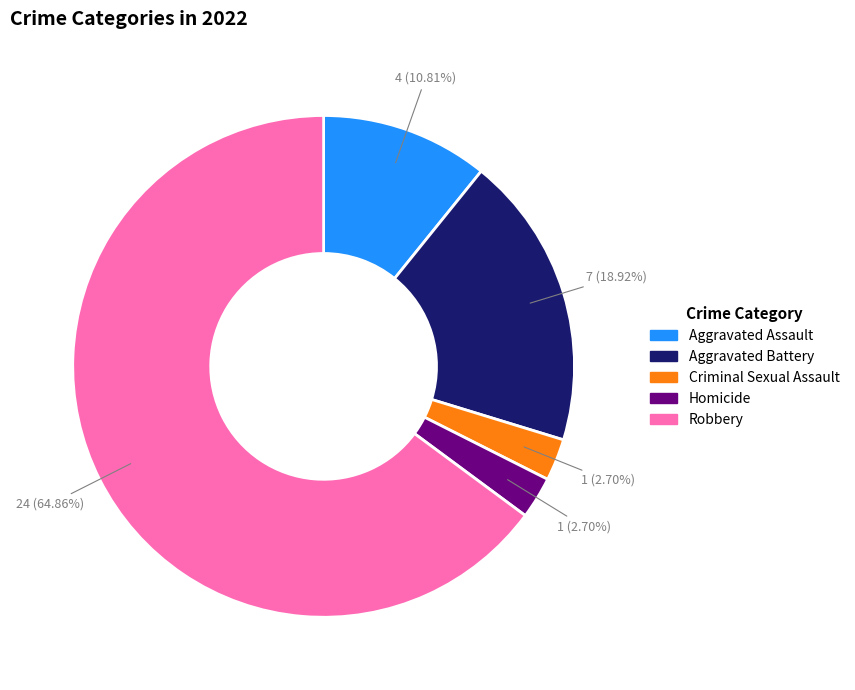

Which category has the biggest portion of the pie?

Robbery